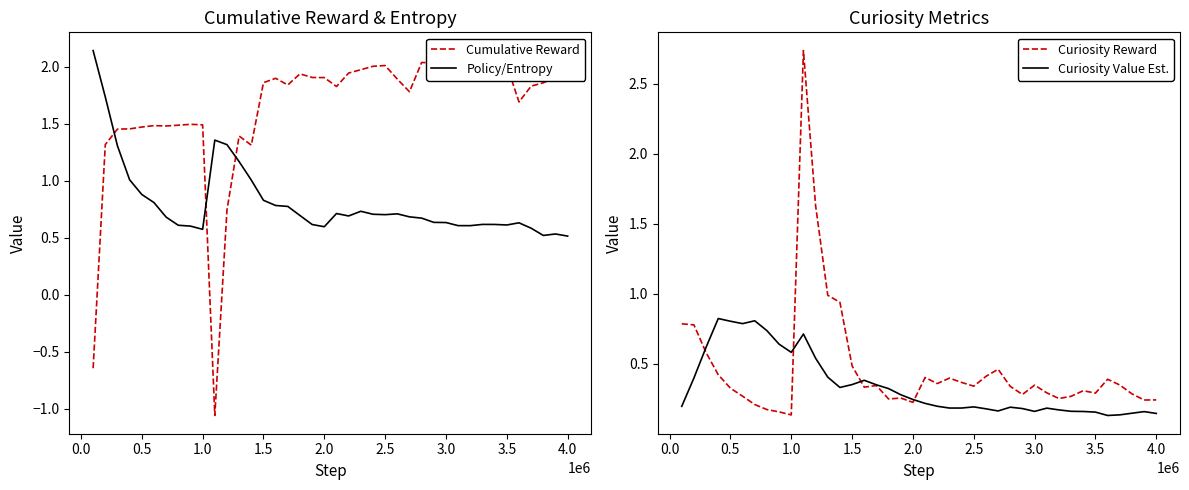

Rank the series at 2.0 from highest to lowest value.

Cumulative Reward, Policy/Entropy, Curiosity Value Est., Curiosity Reward